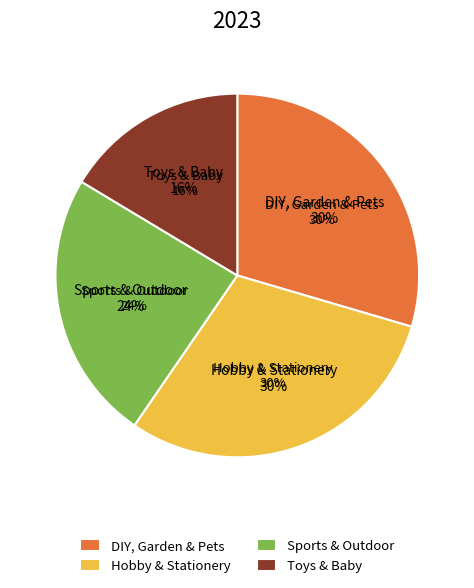

What percentage is the DIY, Garden & Pets slice, to the nearest percent?

30%